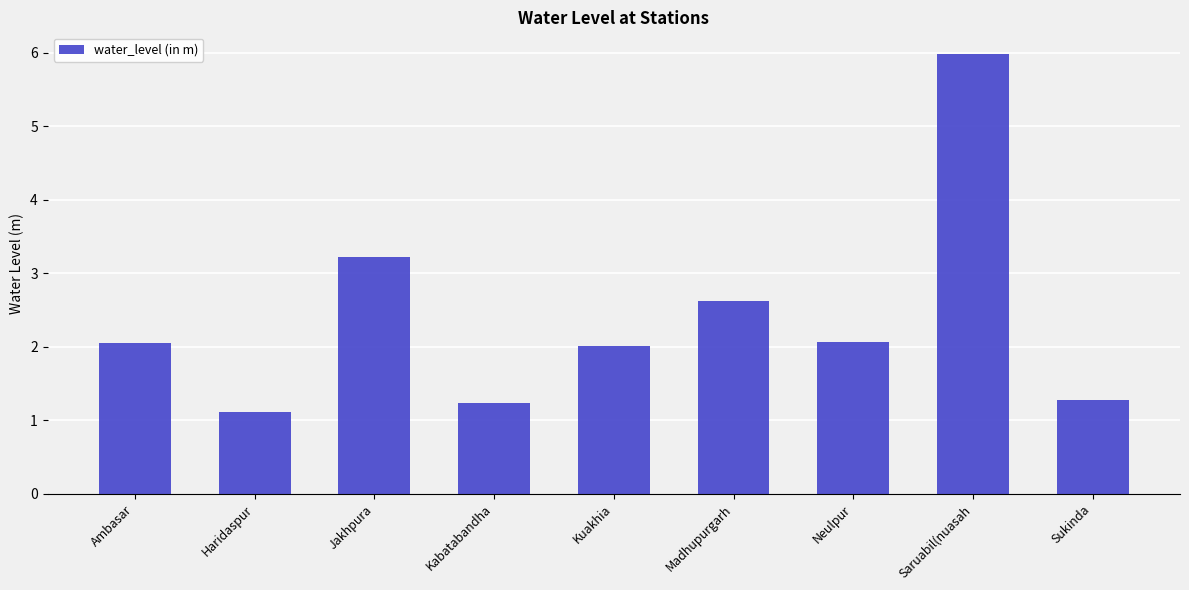

Which has a higher value, Saruabil(nuasah or Kabatabandha?

Saruabil(nuasah